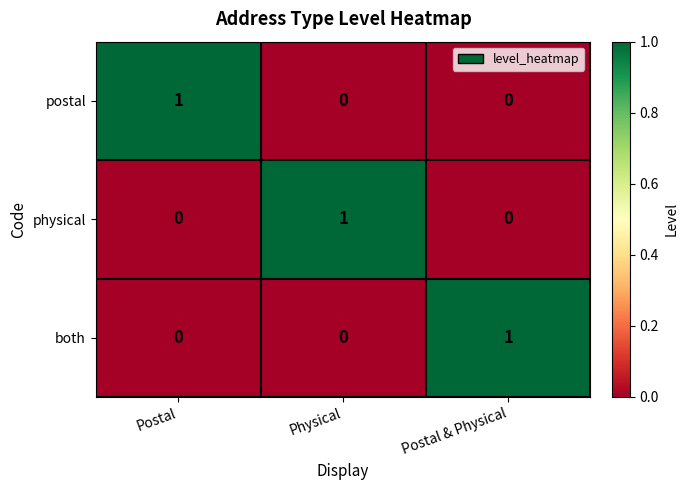

Count the physical values in the range 0 to 1.

3